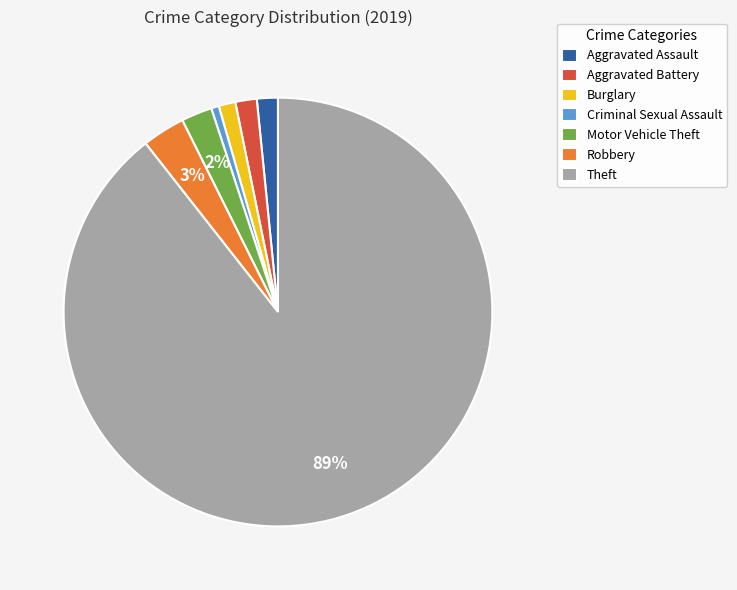

Does Aggravated Battery account for over 50% of the chart?

No